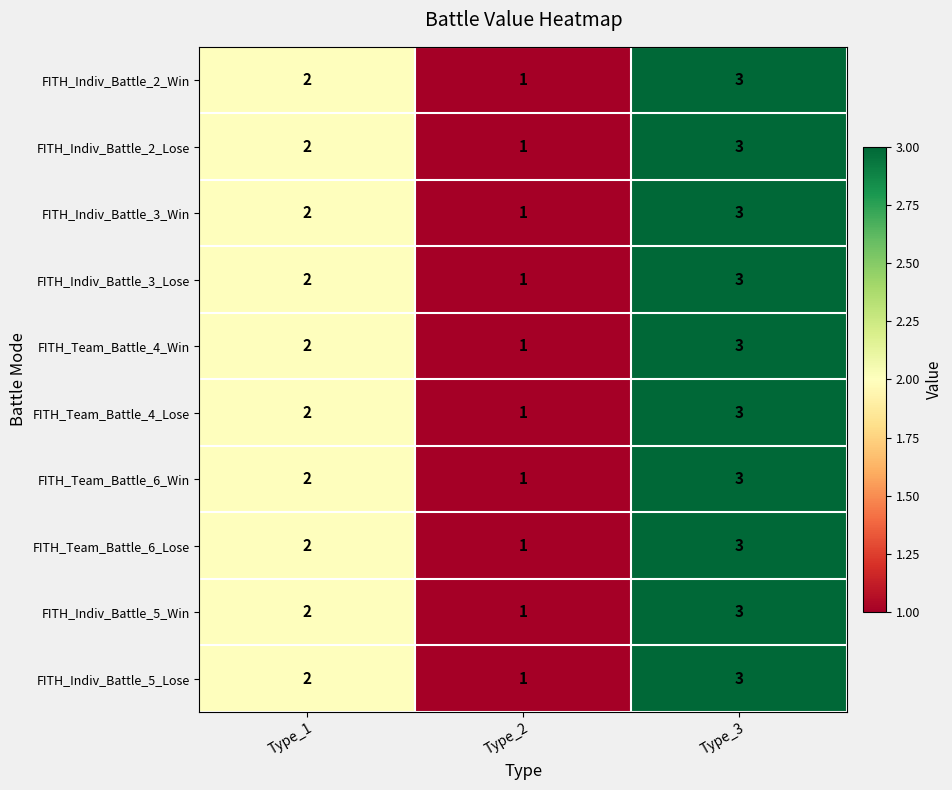

At which label does FITH_Indiv_Battle_2_Lose reach its peak?

Type_3